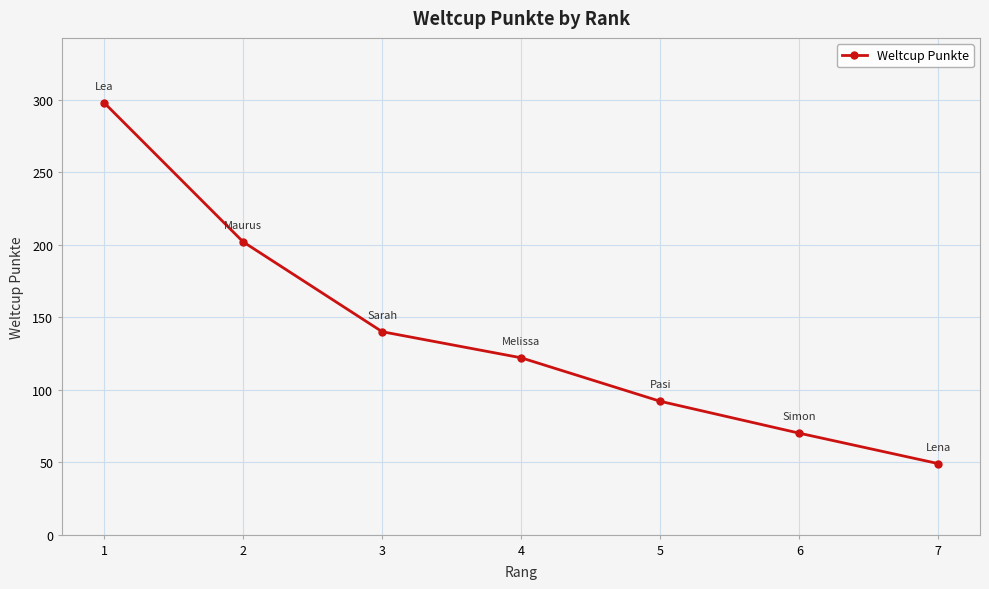

At which label is the value closest to 173?

2